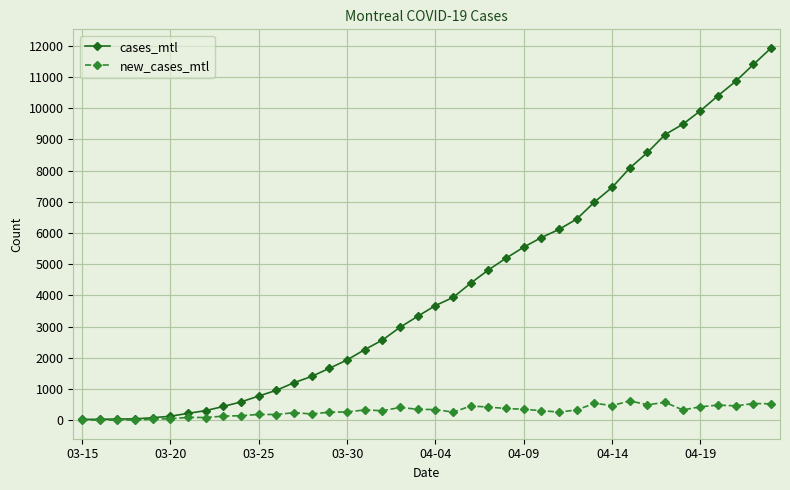

Which series has the largest total across all categories?

cases_mtl